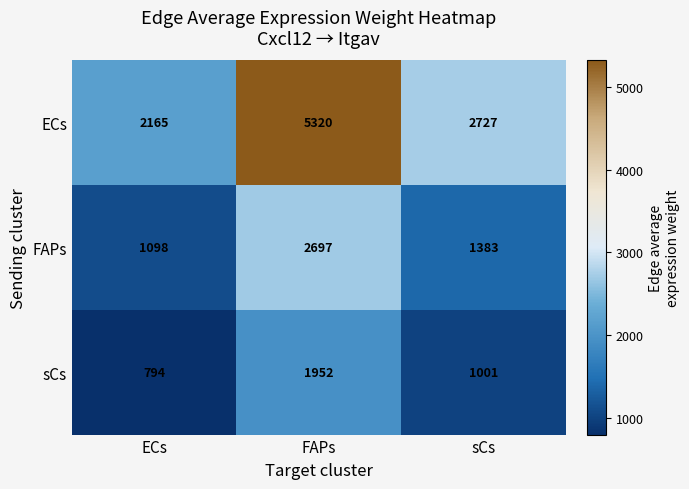

True or false: sCs has a value of 1654 at sCs.

False